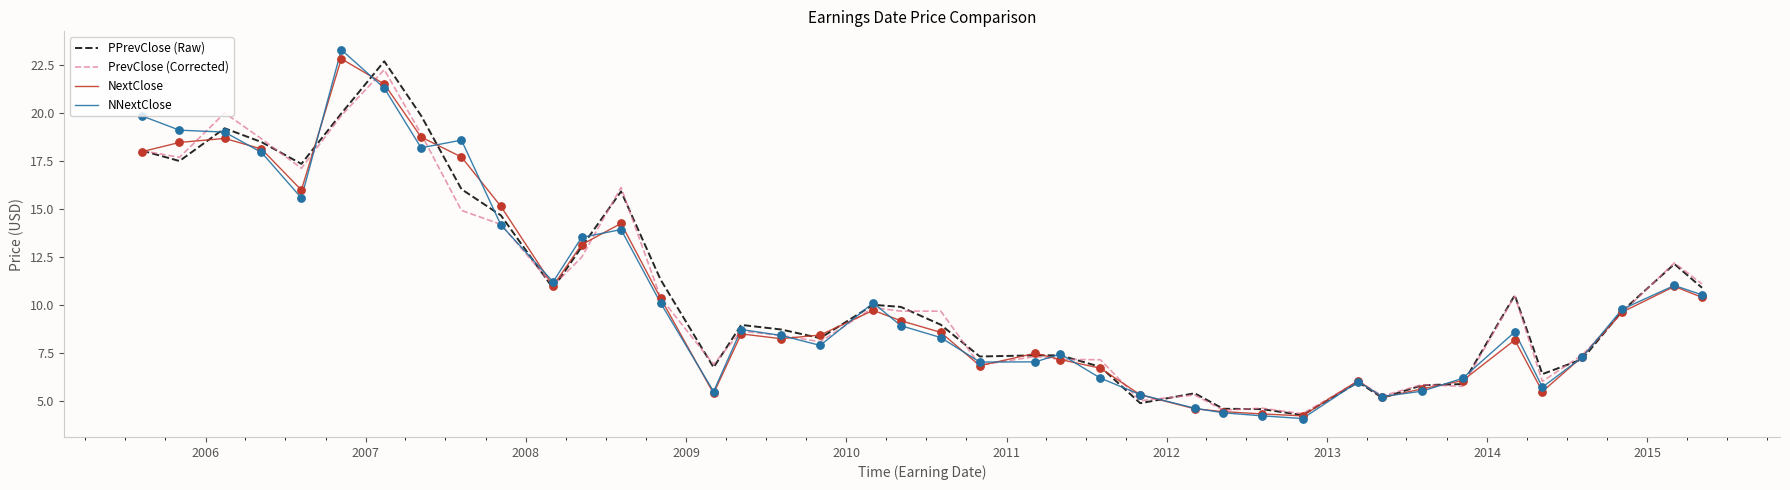

What is the lowest value of the PrevClose (Corrected) series?

4.3